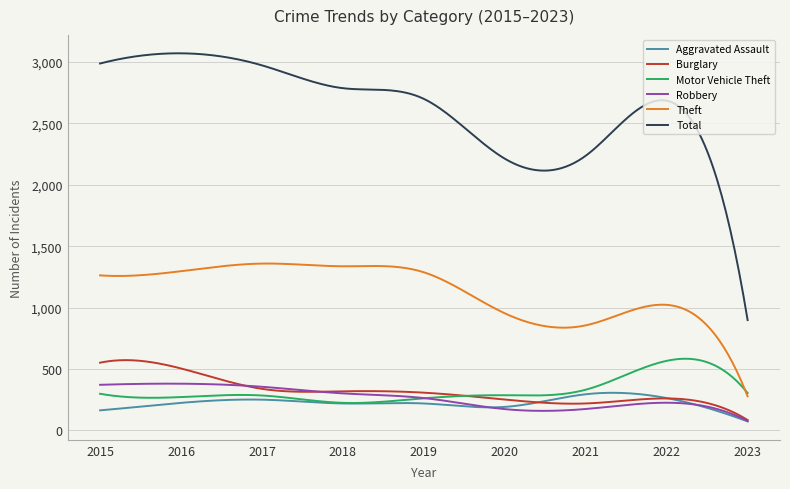

Which series has the largest total across all categories?

Total